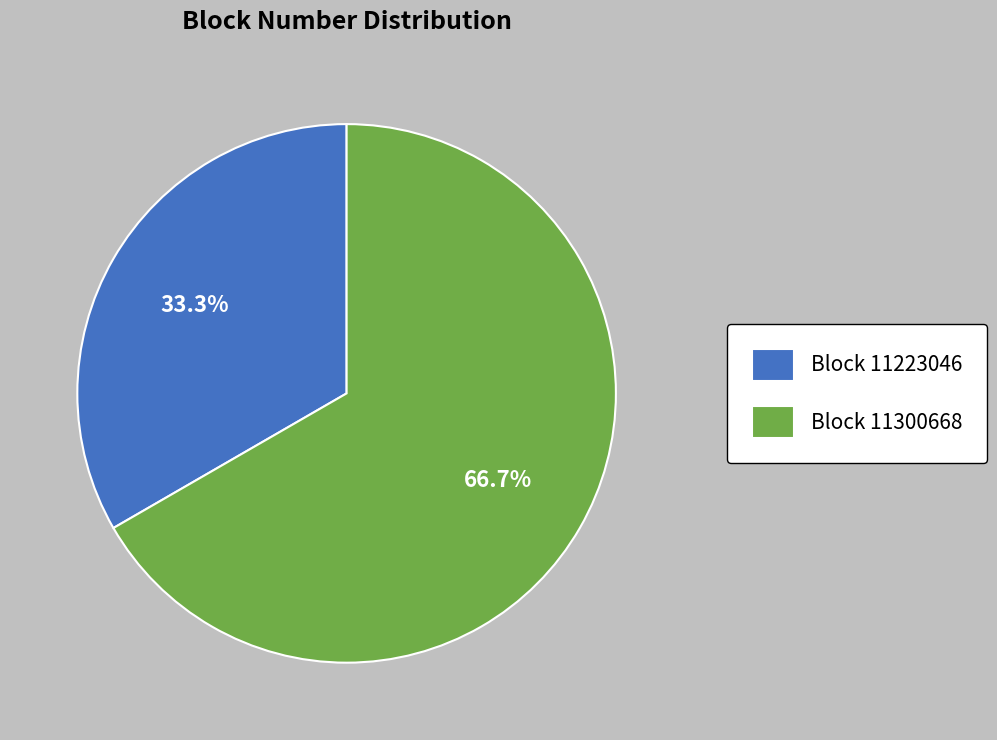

What is the majority slice?

Block 11300668